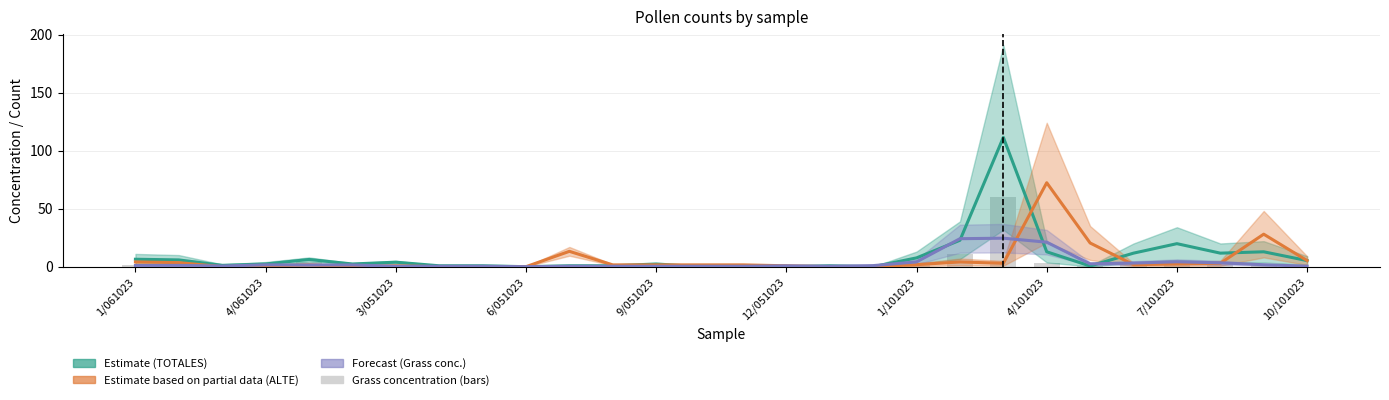

What is the value of the TOTALES_1 bar at the 13th from the left?

2.3